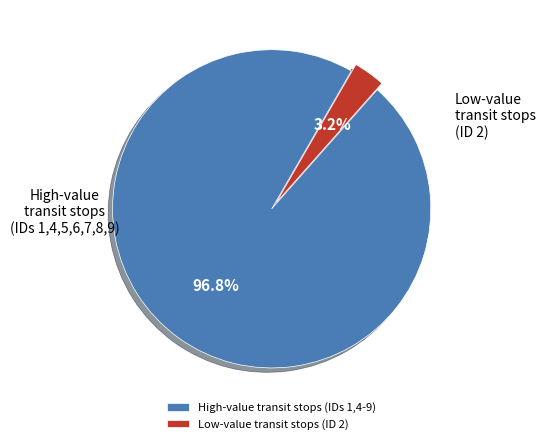

Between High-value transit stops and Low-value transit stops, which is larger?

High-value transit stops